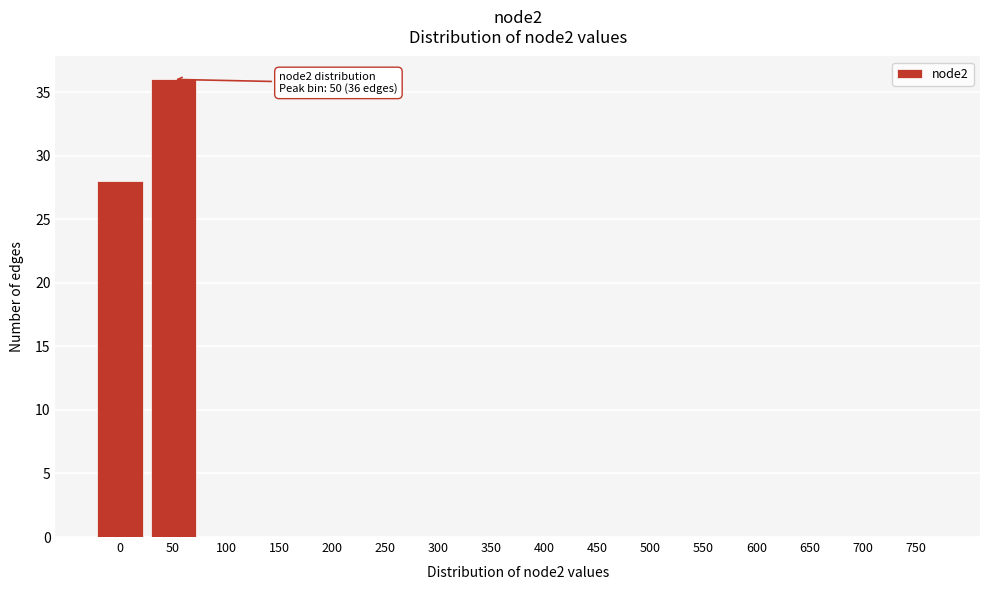

Reading right to left, what are all the values shown in this chart?

750=0	700=0	650=0	600=0	550=0	500=0	450=0	400=0	350=0	300=0	250=0	200=0	150=0	100=0	50=36	0=28